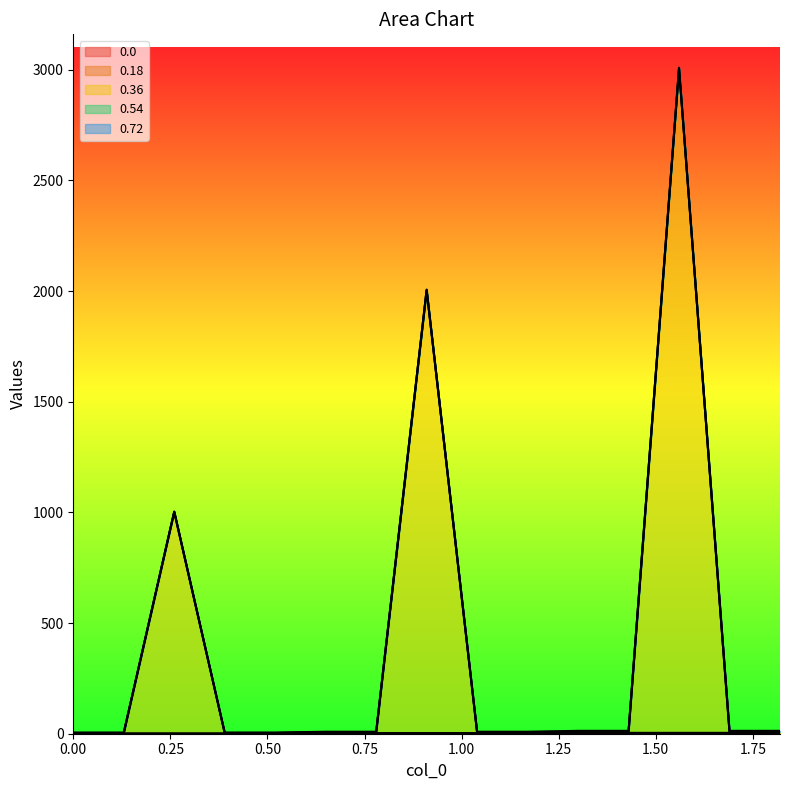

What is the sum of all 0.18 values?

30